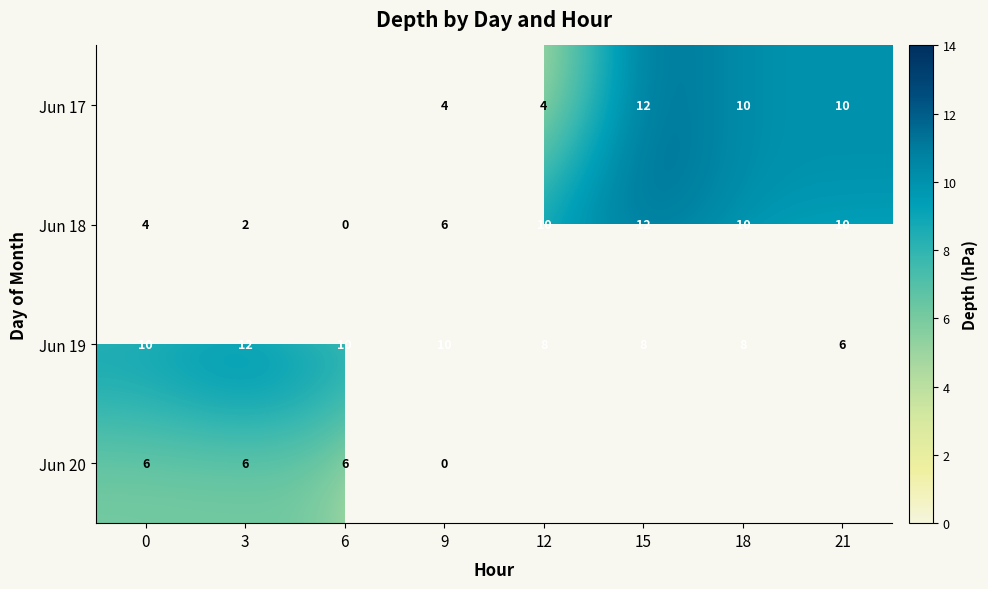

How many data points does each series have?

8